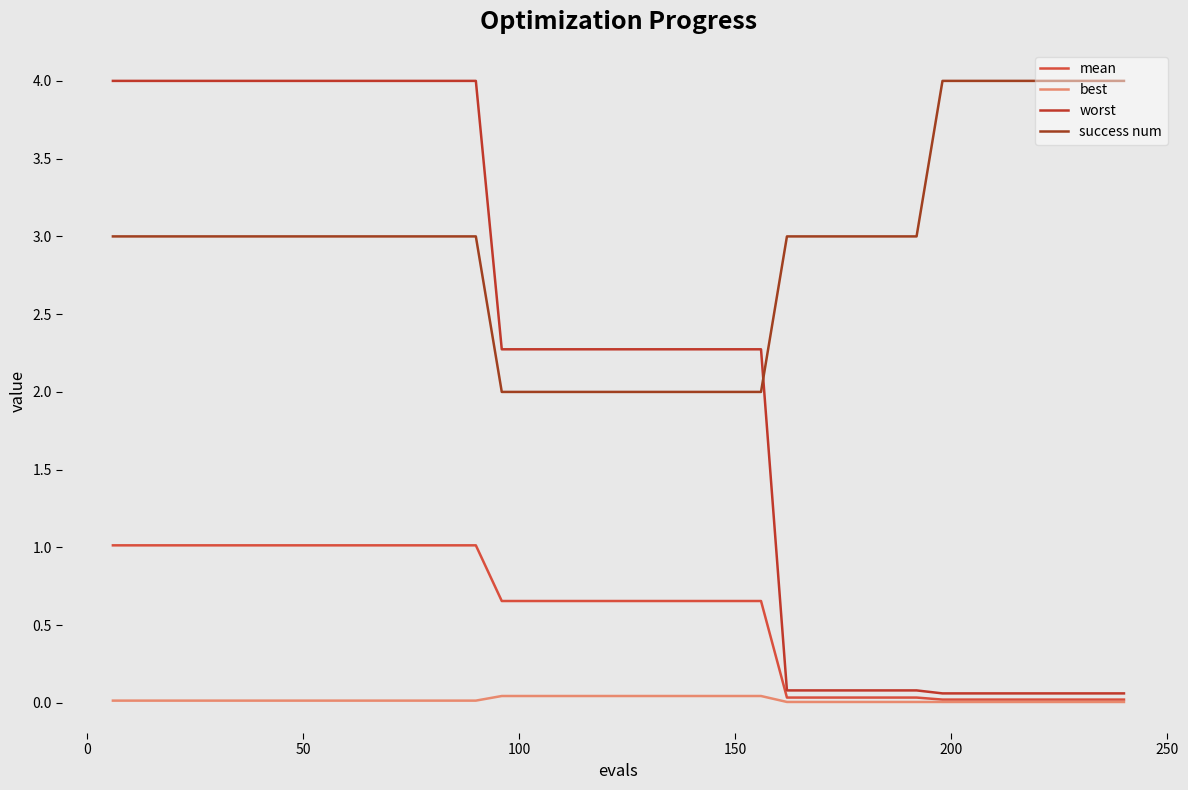

List the series in order of their overall mean, lowest first.

best, mean, worst, success num